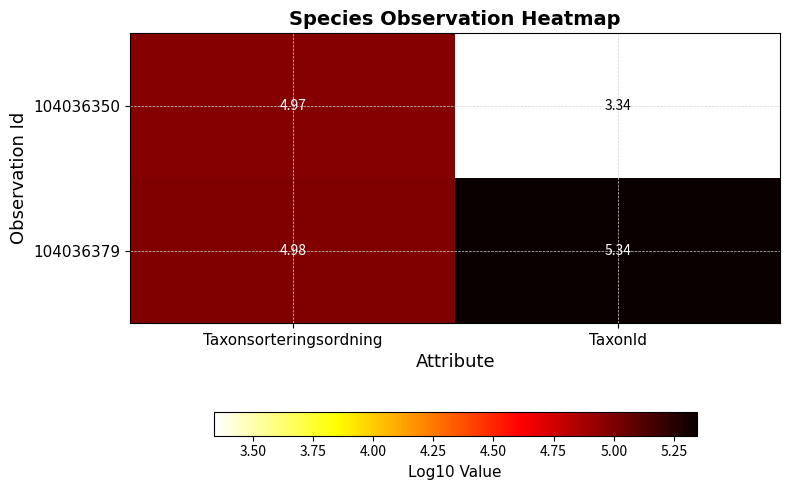

At which category is the sum across all series the highest?

Taxonsorteringsordning